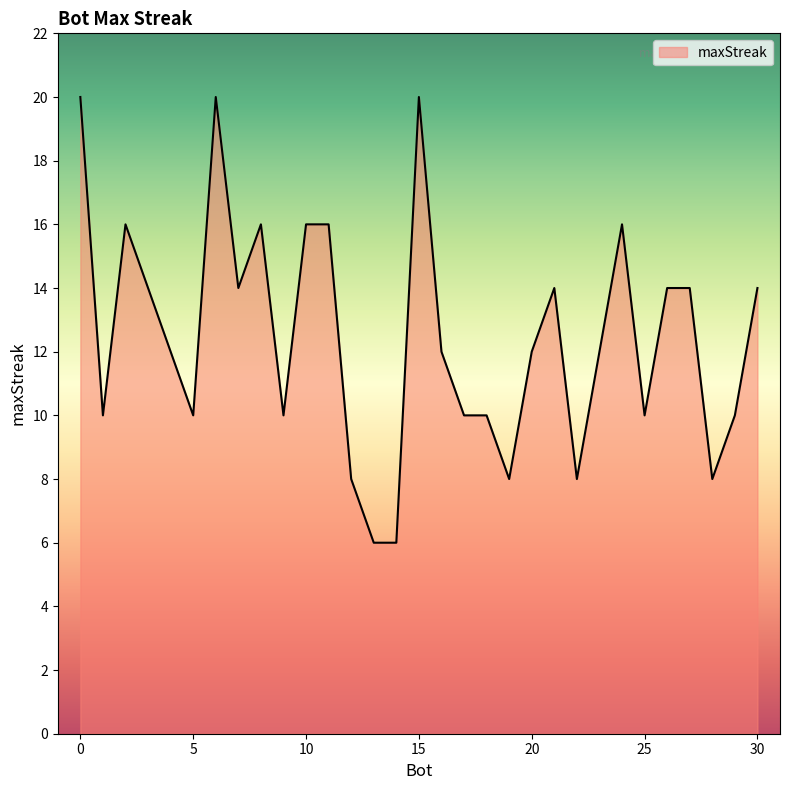

What is the minimum value shown in the chart?

6